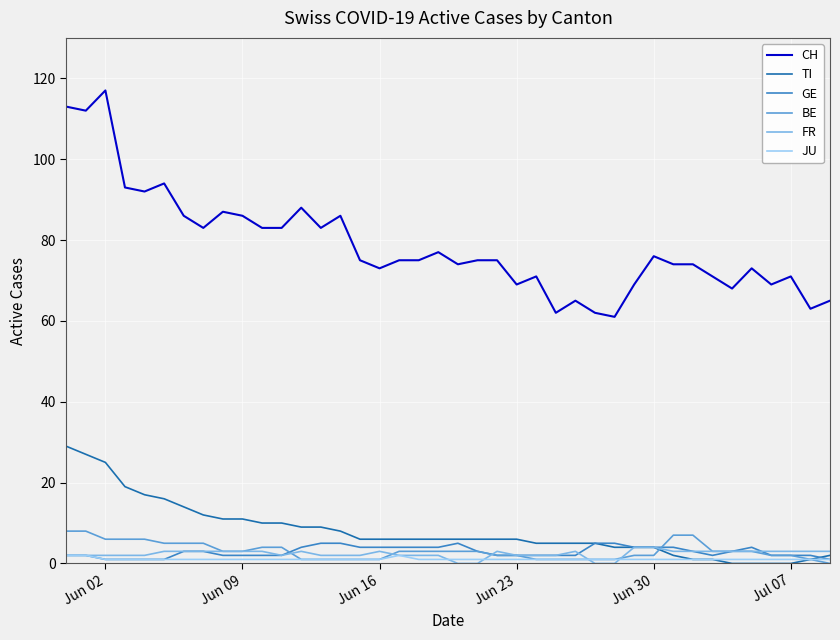

Which series has the widest spread of values?

CH